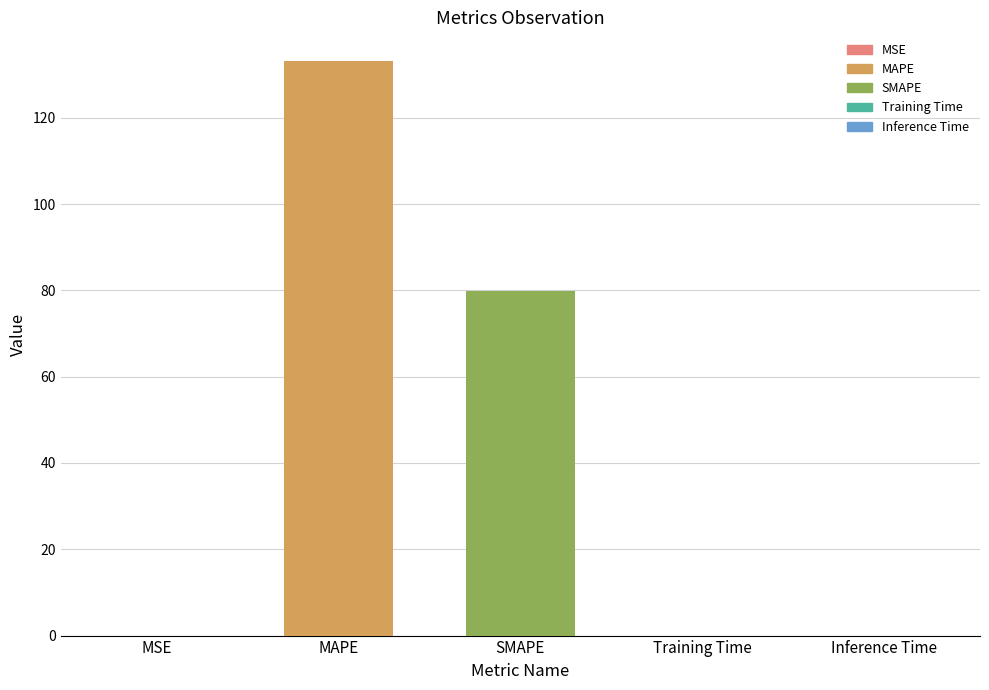

What is the change in value from MAPE to Inference Time?

-133.1